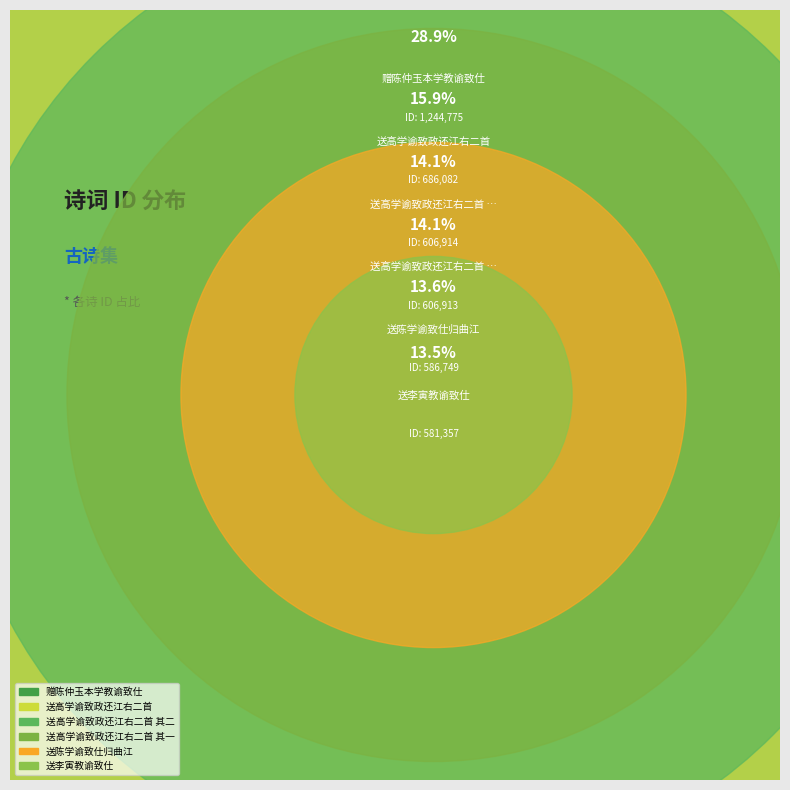

Does 送高学谕致政还江右二首 account for over 50% of the chart?

No